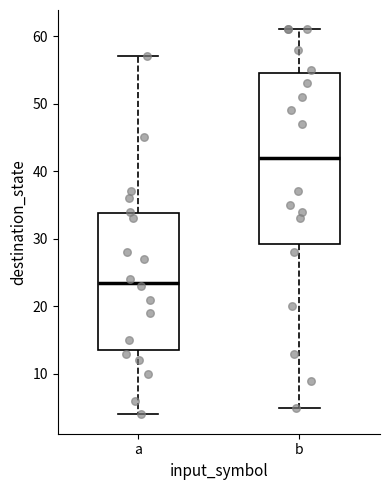

Where is the upper edge of the box for b on the y-axis? The values are not printed on the chart, so give them approximately, as read against the axis.

55